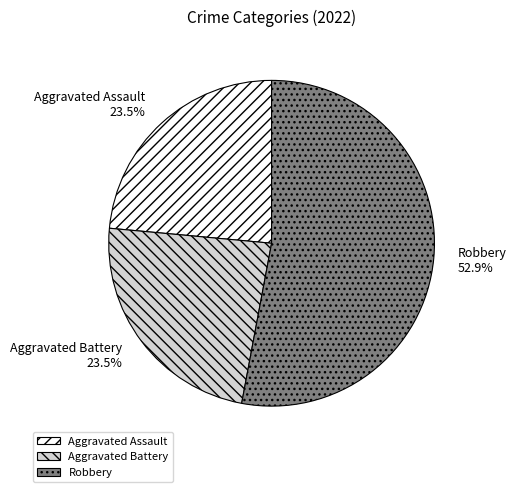

Is there a majority slice in this chart?

Yes